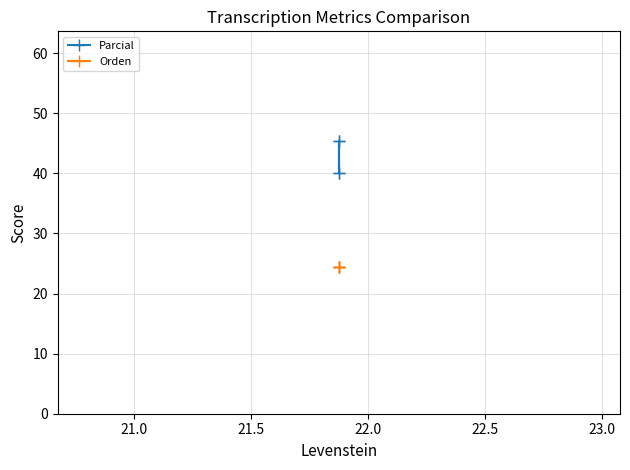

Rank the series by their maximum value, from highest to lowest.

Parcial, Orden